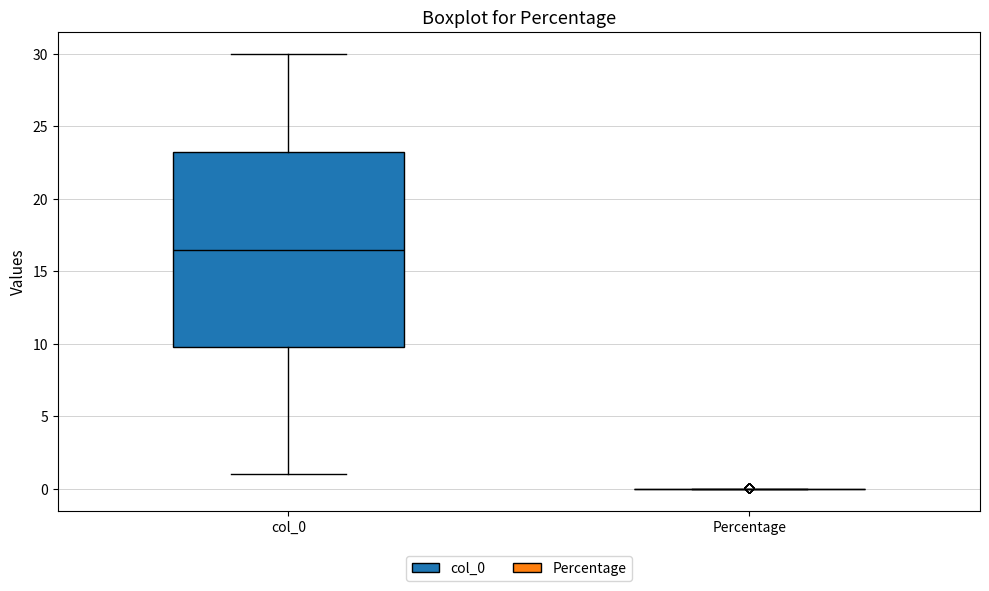

Reading left to right, read every box against the y-axis: the position of its median line, the range the box covers, and the ends of its whiskers. The values are not printed on the chart, so give them approximately, as read against the axis.

col_0: median 16.5, box 10.0 to 23.5, whiskers 1.0 to 30.0
Percentage: box collapsed to a line at 0.0, whiskers 0.0 to 0.0